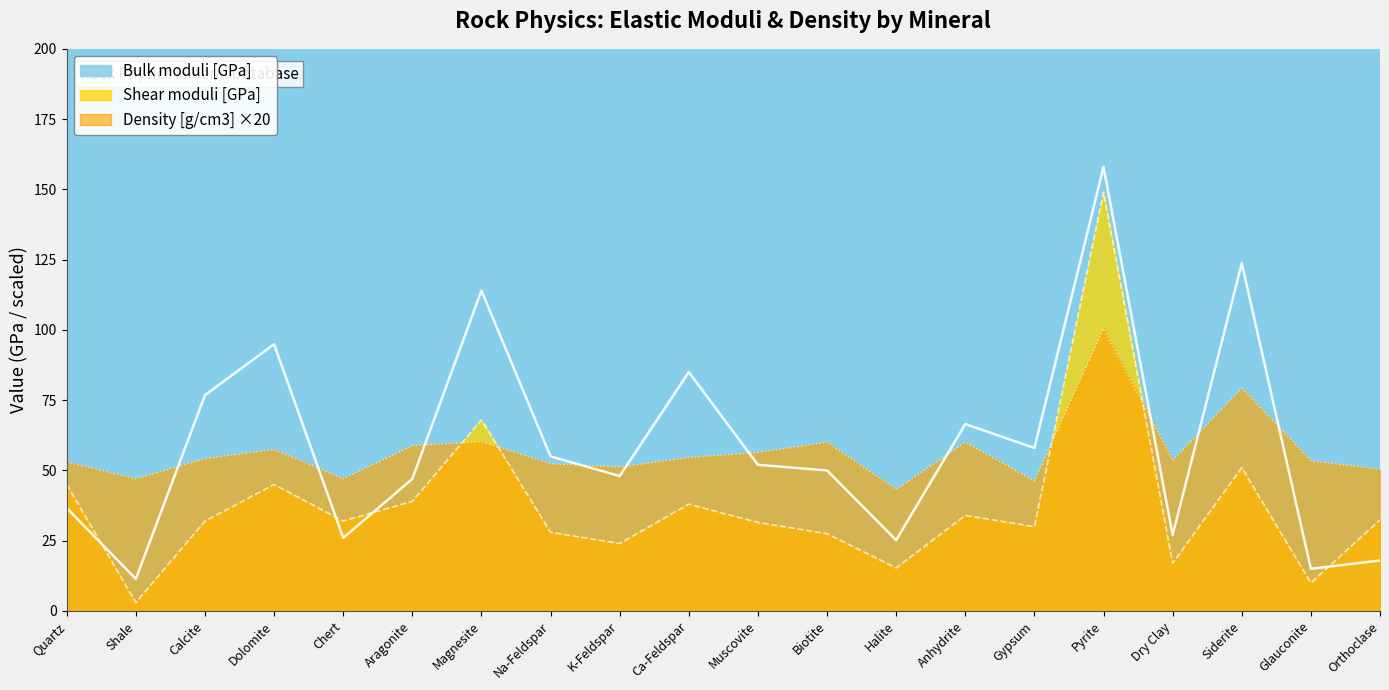

Is the value of Bulk moduli [GPa] at Pyrite greater than the value of Shear moduli [GPa] at Gypsum?

Yes